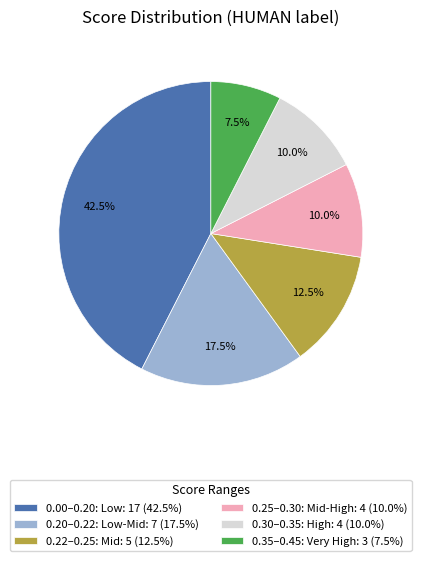

What is the smallest slice in the pie chart?

0.35–0.45: Very High: 3 (7.5%)